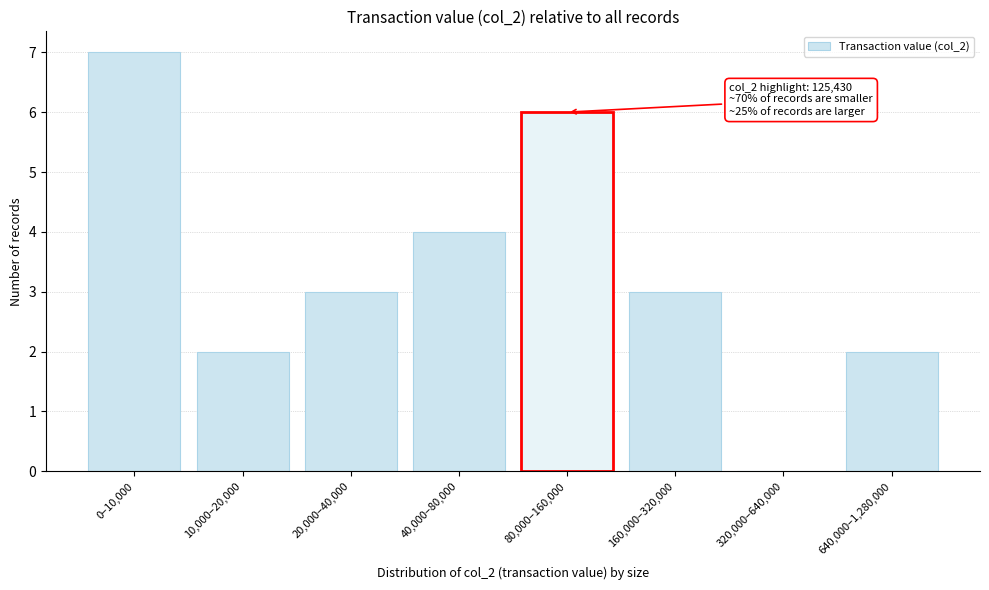

Reading right to left, transcribe all the data shown in this chart.

640,000–1,280,000=2	320,000–640,000=0	160,000–320,000=3	80,000–160,000=6	40,000–80,000=4	20,000–40,000=3	10,000–20,000=2	0–10,000=7